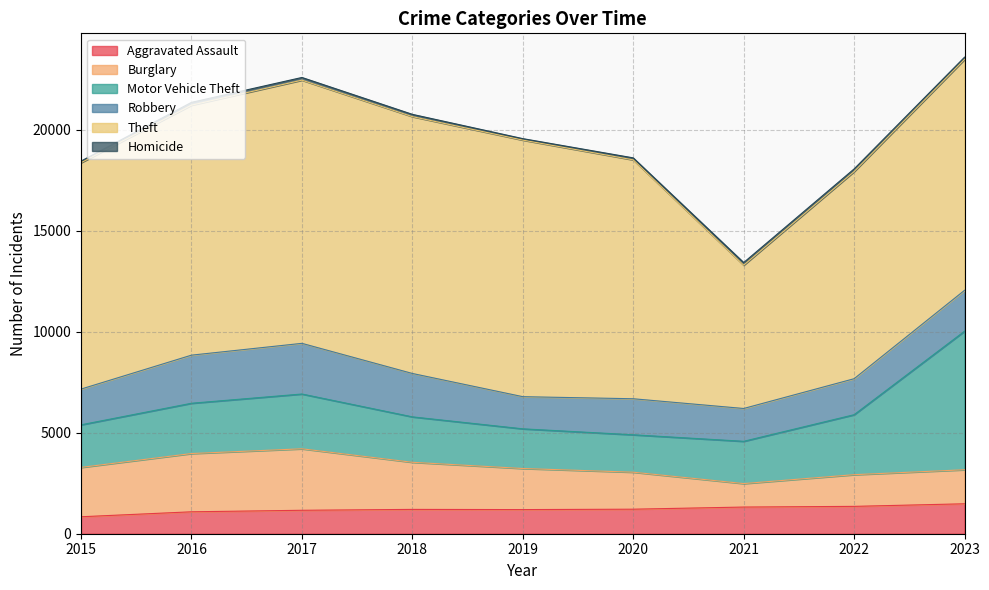

Rank the series by their maximum value, from highest to lowest.

Theft, Motor Vehicle Theft, Burglary, Robbery, Aggravated Assault, Homicide